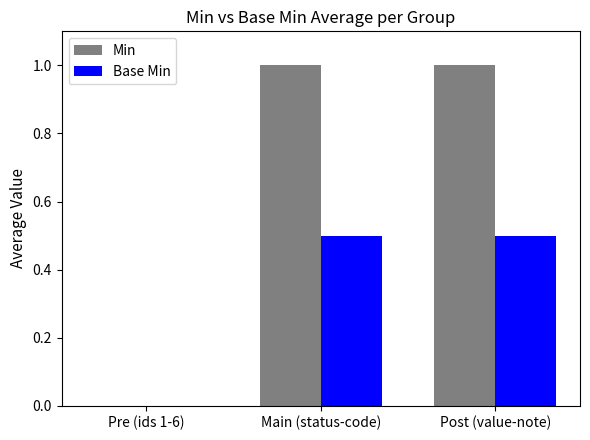

What is the difference between the Min values at Pre (ids 1-6) and Post (value-note)?

1.0